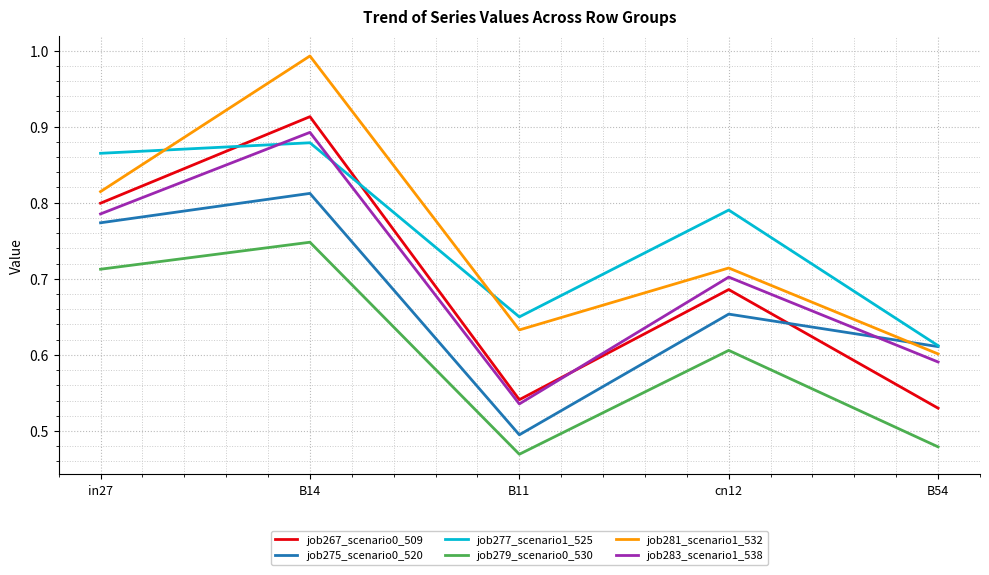

How many lines are shown in the chart?

6